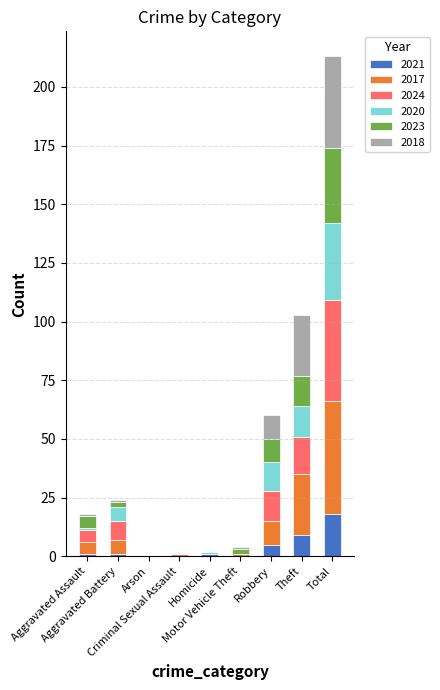

How many distinct data groups are displayed?

6